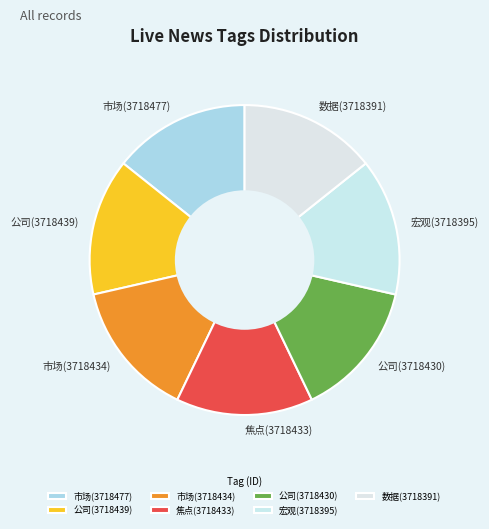

What is the ratio of the value at 市场(3718434) to the value at 市场(3718477)?

1.0